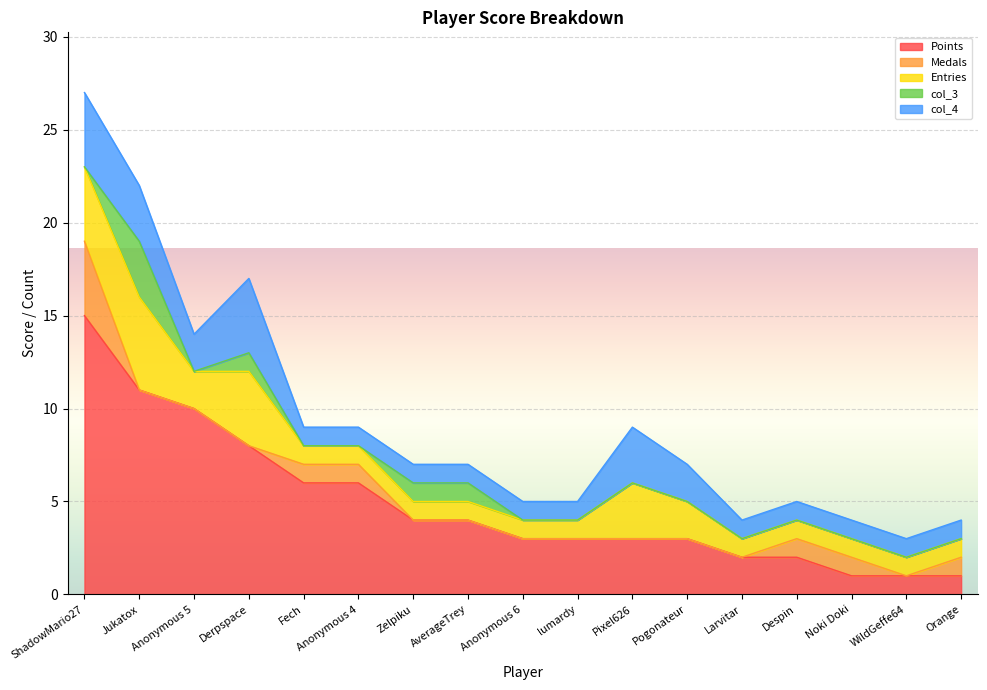

What are all the series names shown in the legend?

Points, Medals, Entries, col_3, col_4